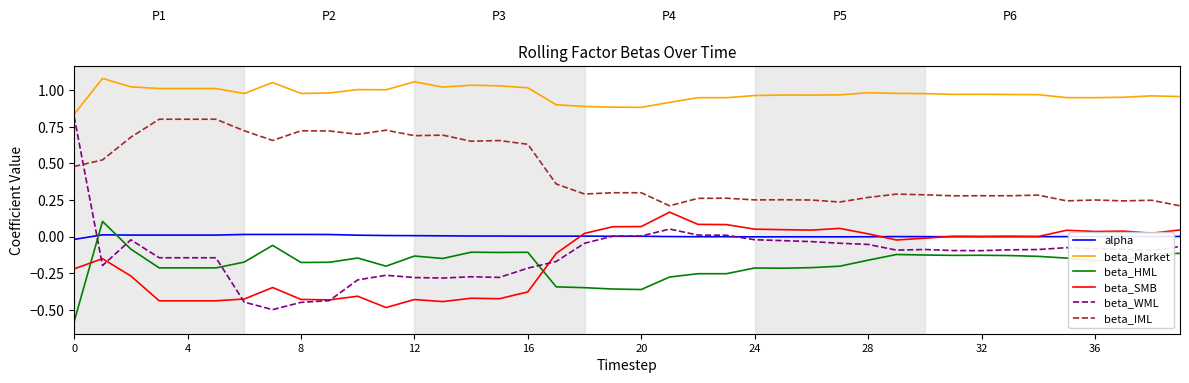

What is the sum of all beta_HML values?

-7.4